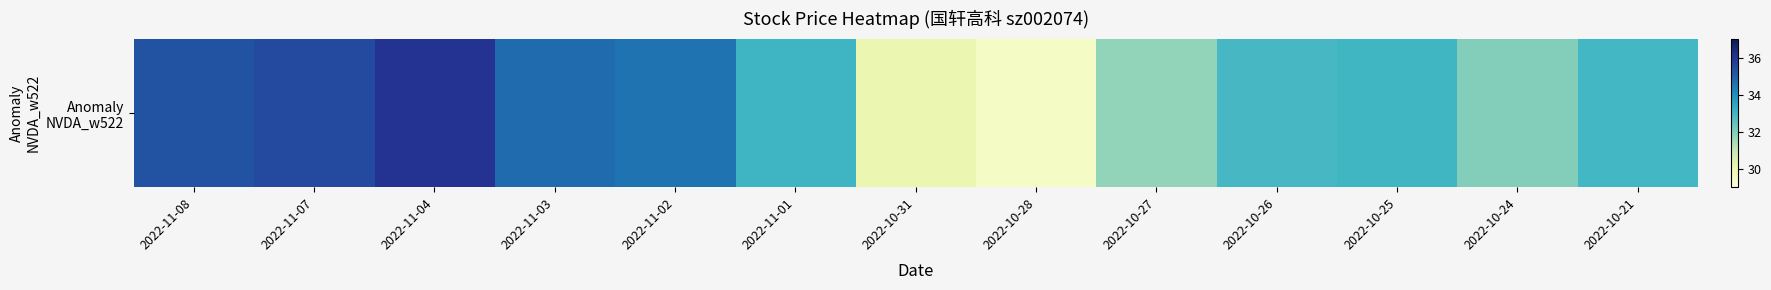

What is the sum of the values at 2022-10-25 and 2022-11-07?

68.4